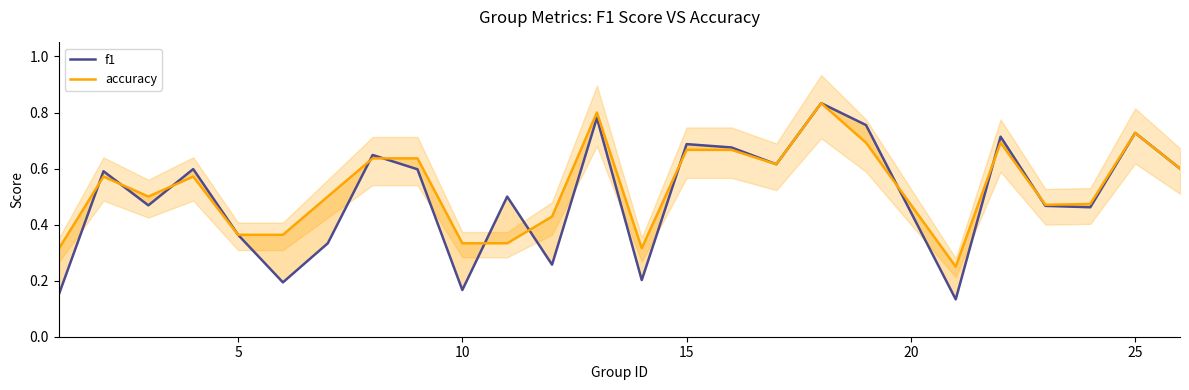

How many times do accuracy and f1 cross each other?

11